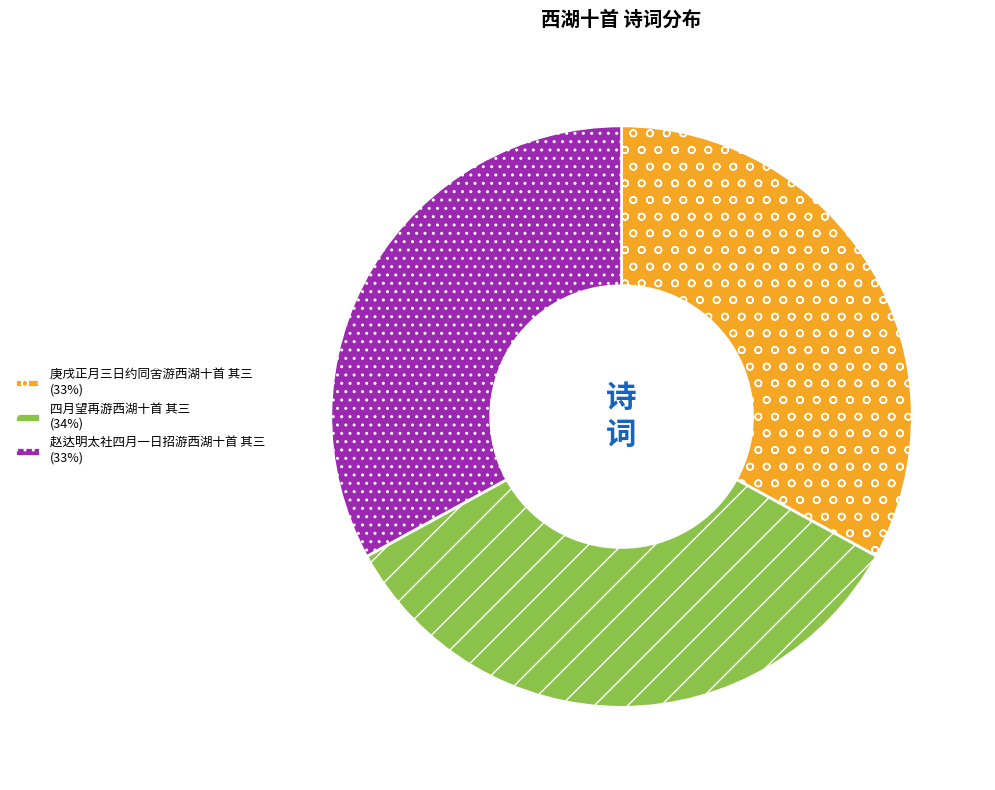

Do 庚戌正月三日约同舍游西湖十首 其三 (33%) and 赵达明太社四月一日招游西湖十首 其三 (33%) together represent more than half of the pie?

Yes